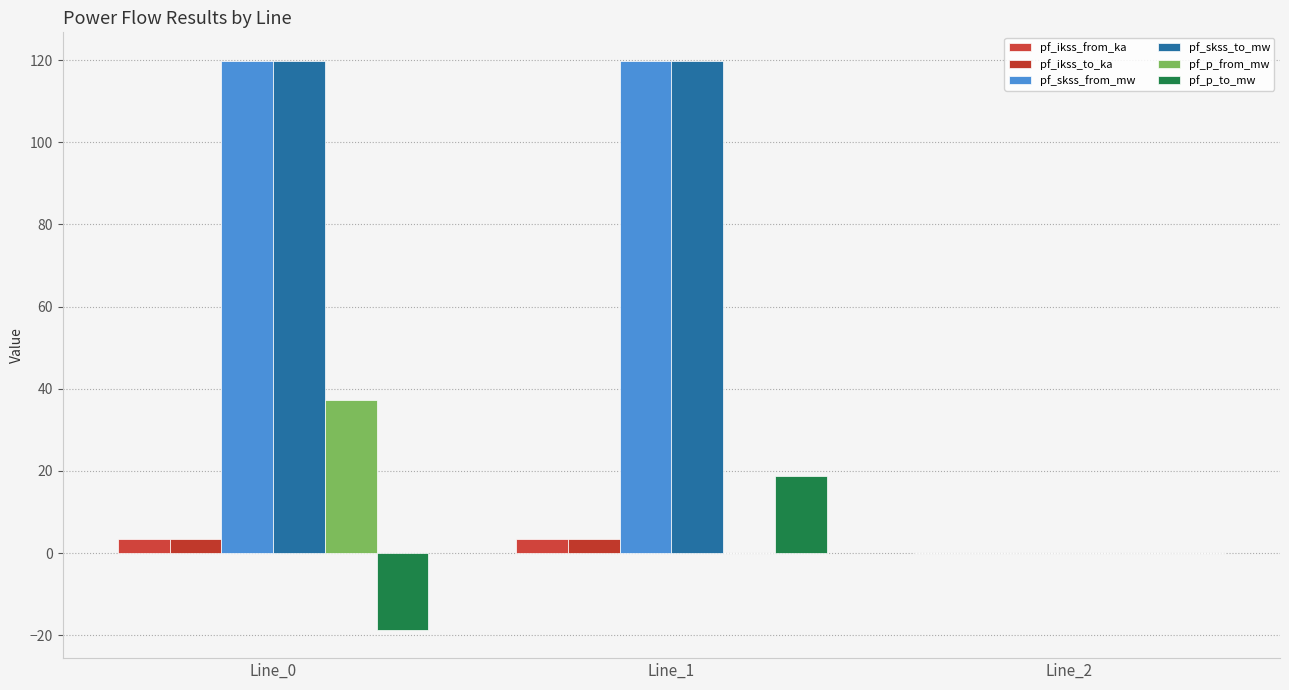

At which label does pf_skss_to_mw reach its peak?

Line_1